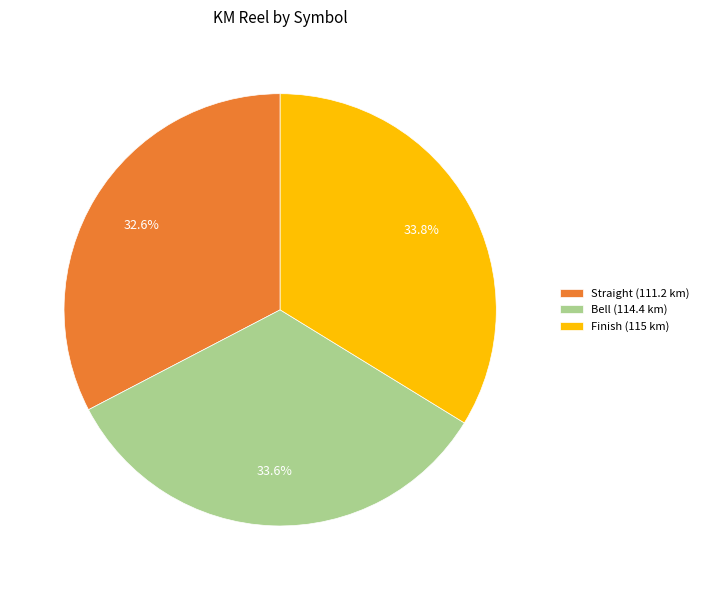

How many slices are in this pie chart?

3